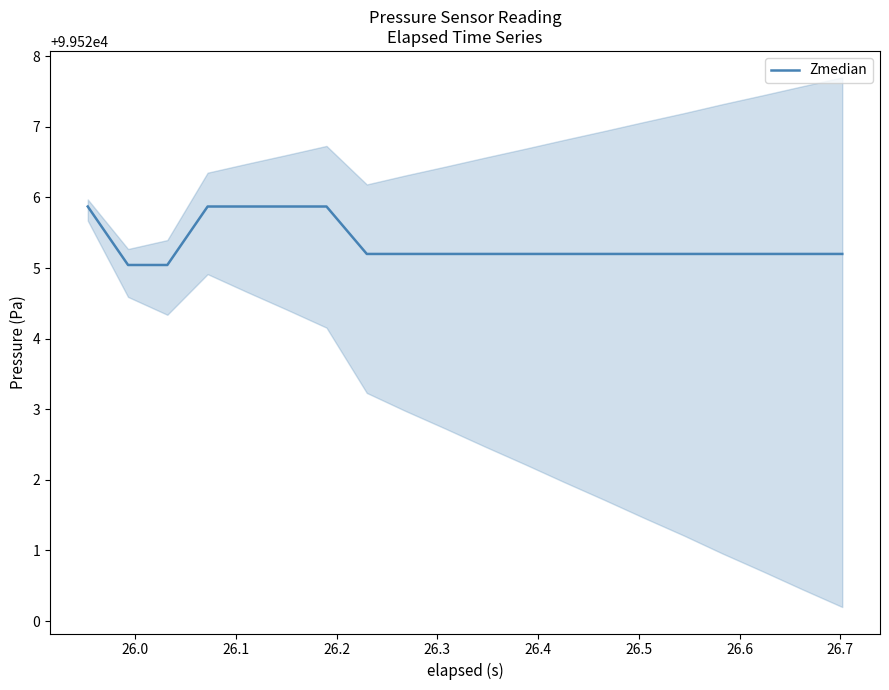

What is the maximum value for Zmedian?

99525.9